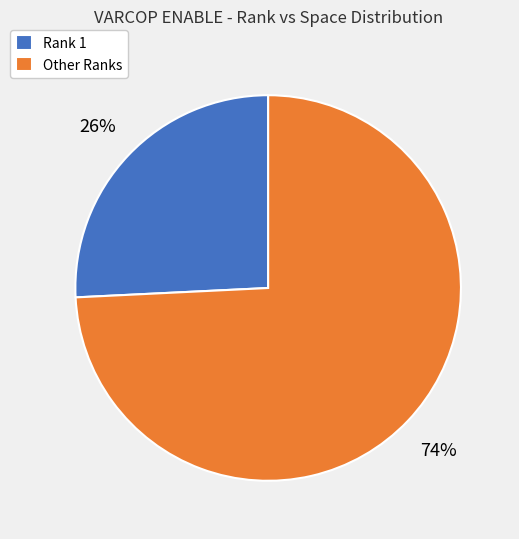

Is it true that Rank 1 is 38% of the pie?

False